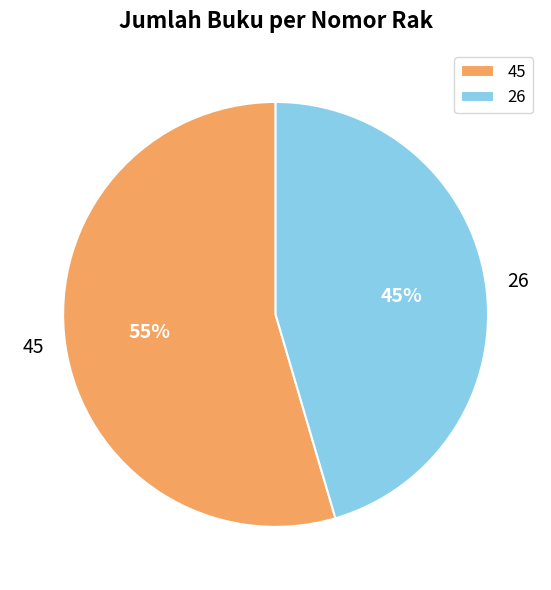

Which category has the smallest portion of the pie?

26